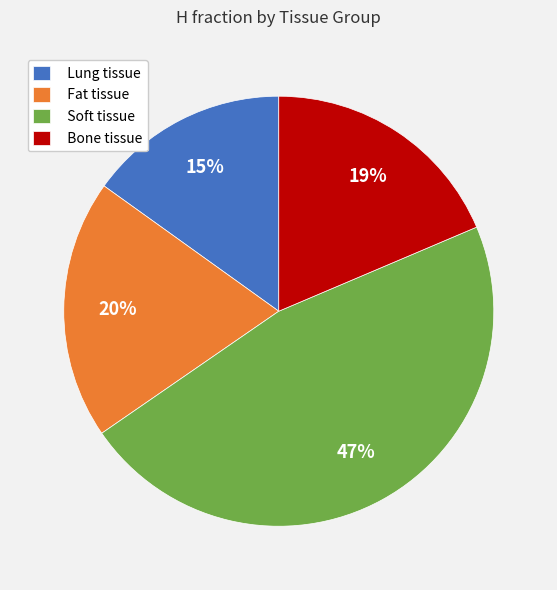

Does Fat tissue represent more than half of the total?

No